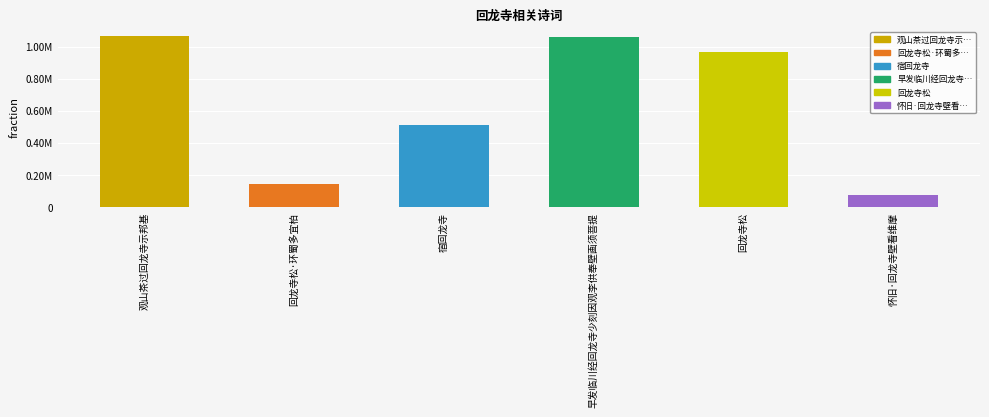

Does the chart contain any negative values?

No